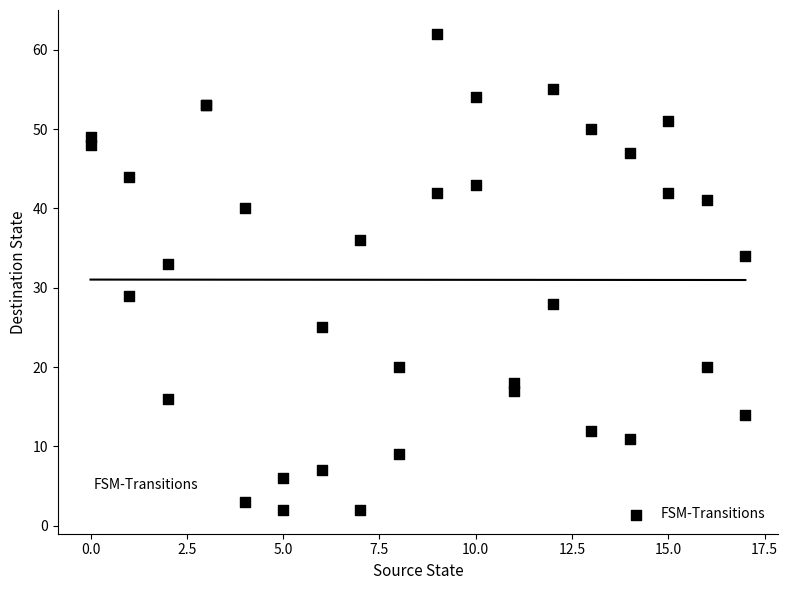

What Y value in the scatter plot is closest to 32?

33